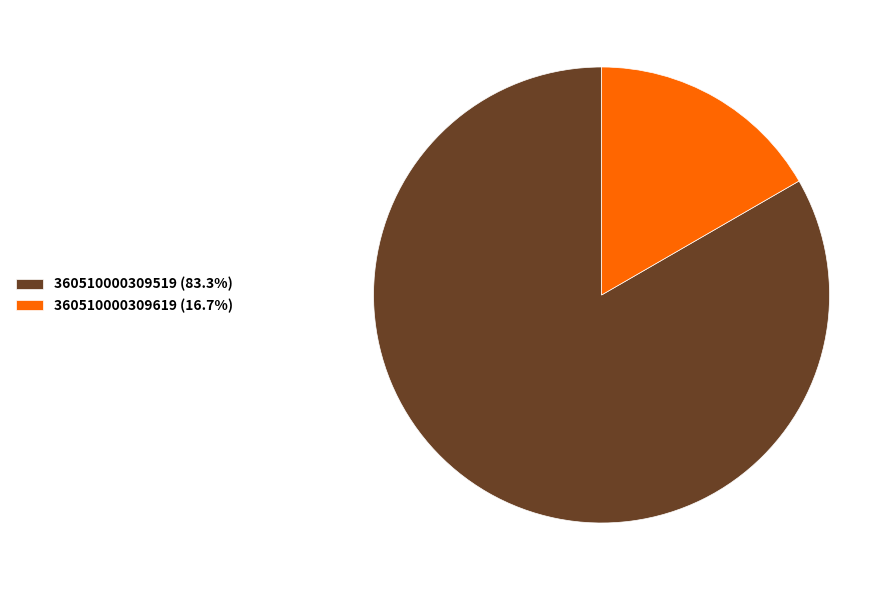

What is the ratio of the value at 360510000309519 (83.3%) to the value at 360510000309619 (16.7%)?

5.0